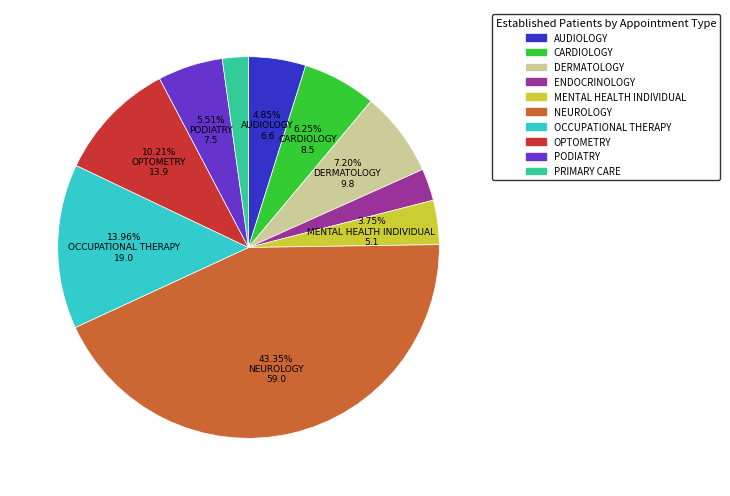

Is the sum of OPTOMETRY and OCCUPATIONAL THERAPY greater than half?

No